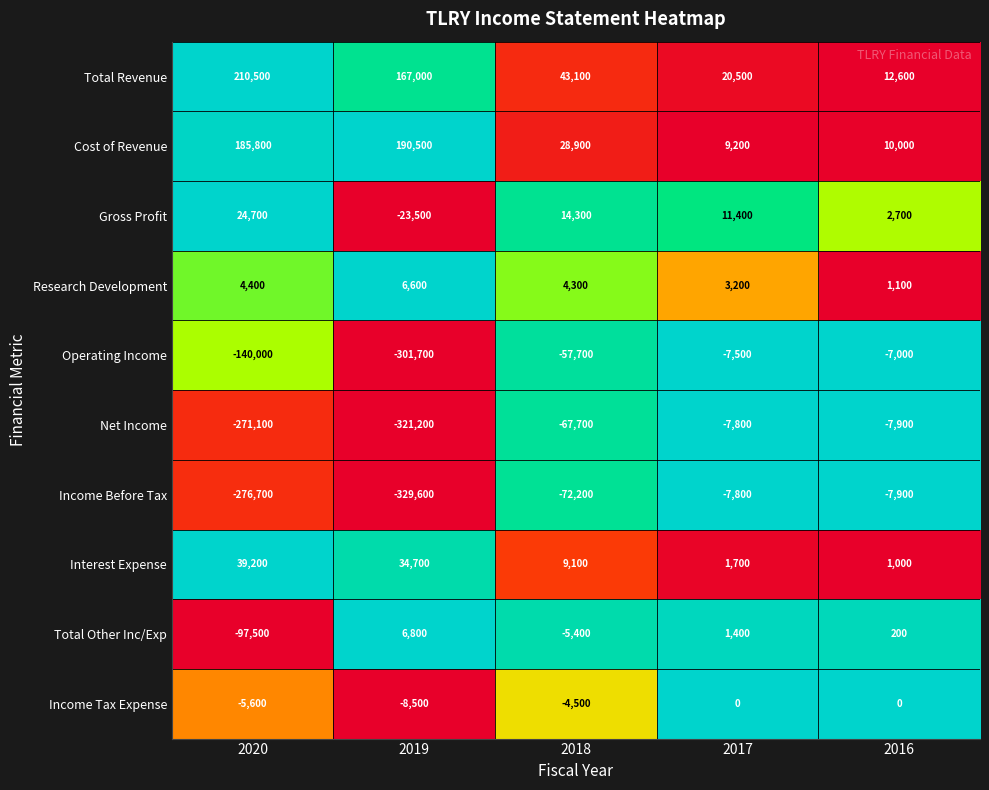

How many positive values does the Gross Profit series have?

4